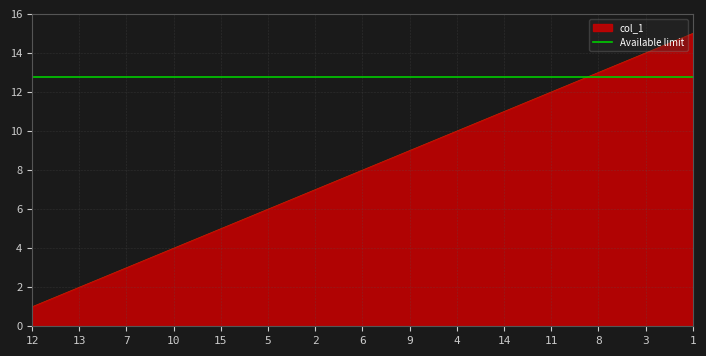

True or false: the data has more than 0 interior local peaks.

False